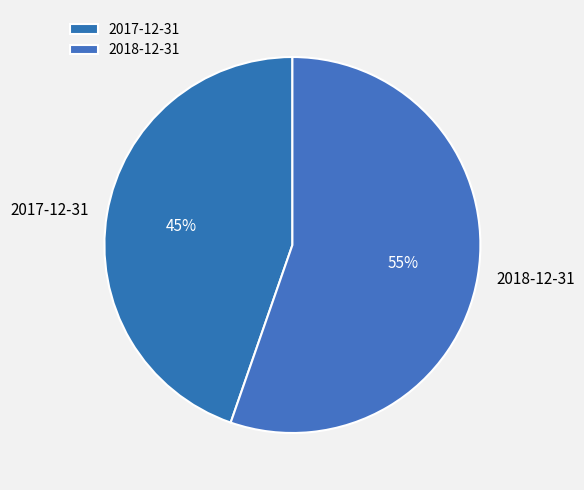

Is it true that 2017-12-31 is 60% of the pie?

False